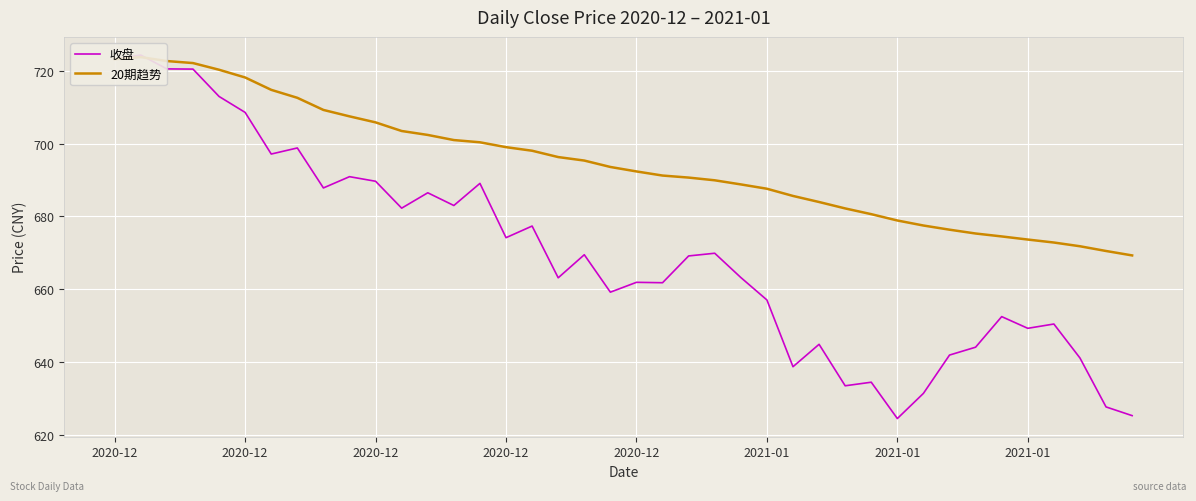

What are all the series names shown in the legend?

收盘, 20期趋势